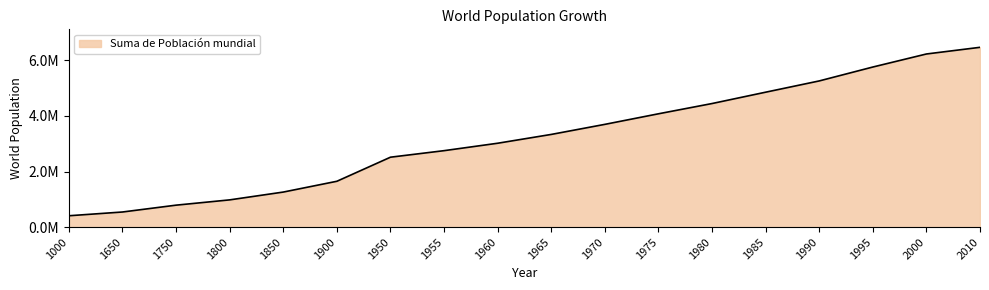

Which has a higher value, 1950 or 1800?

1950